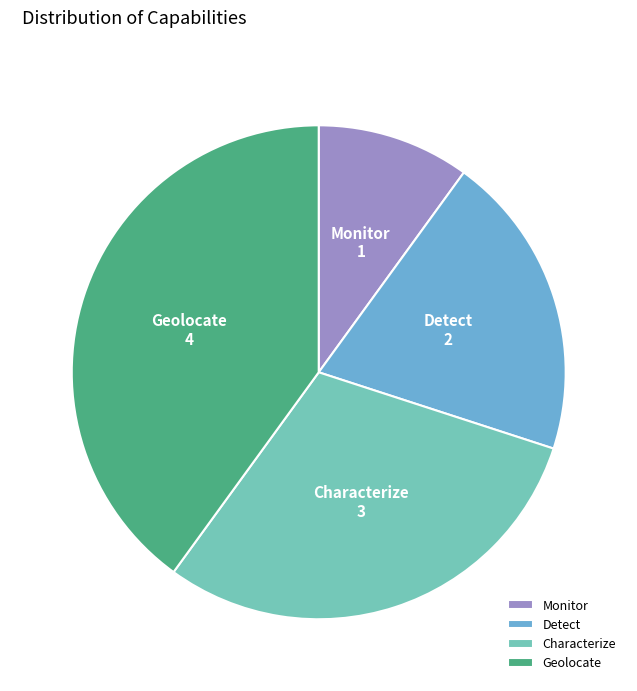

Rank the categories by value from lowest to highest.

Monitor, Detect, Characterize, Geolocate